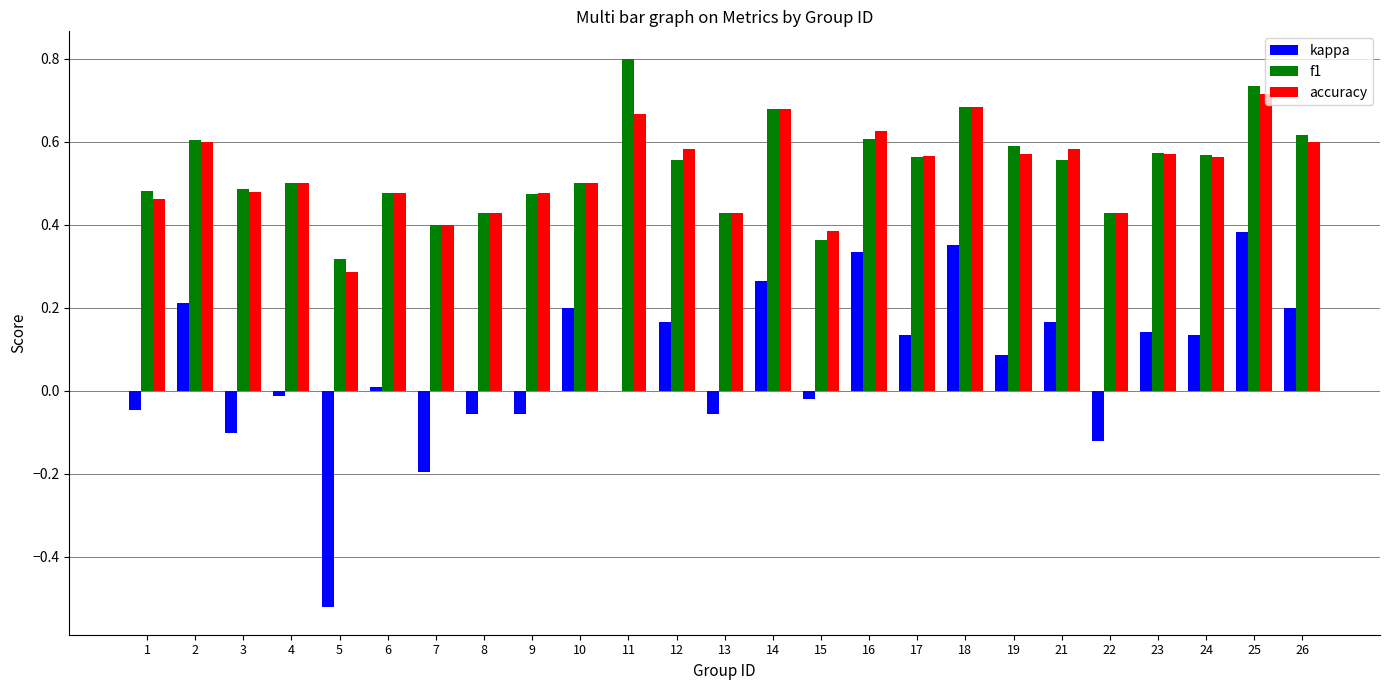

What is the sum of all accuracy values?

13.3